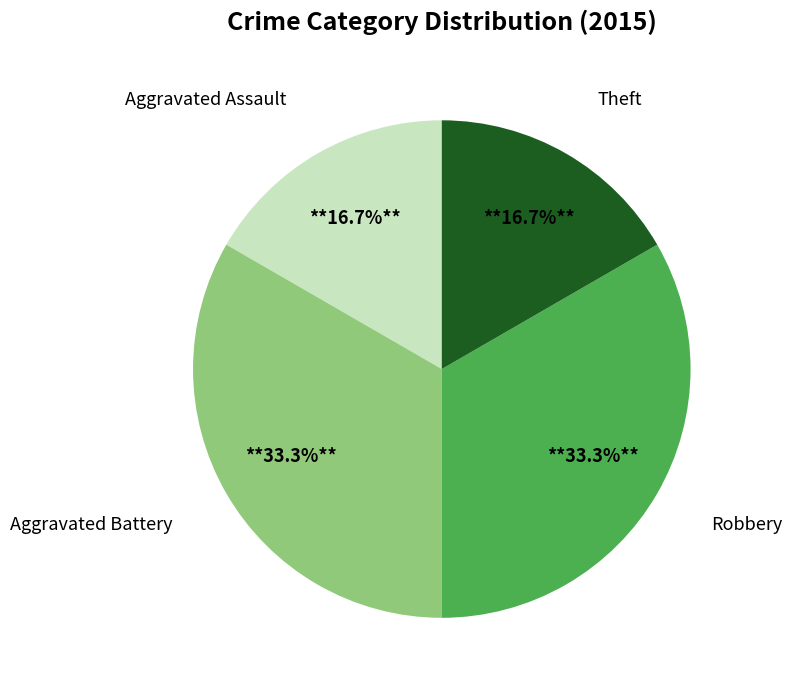

Does any single category account for the majority?

No